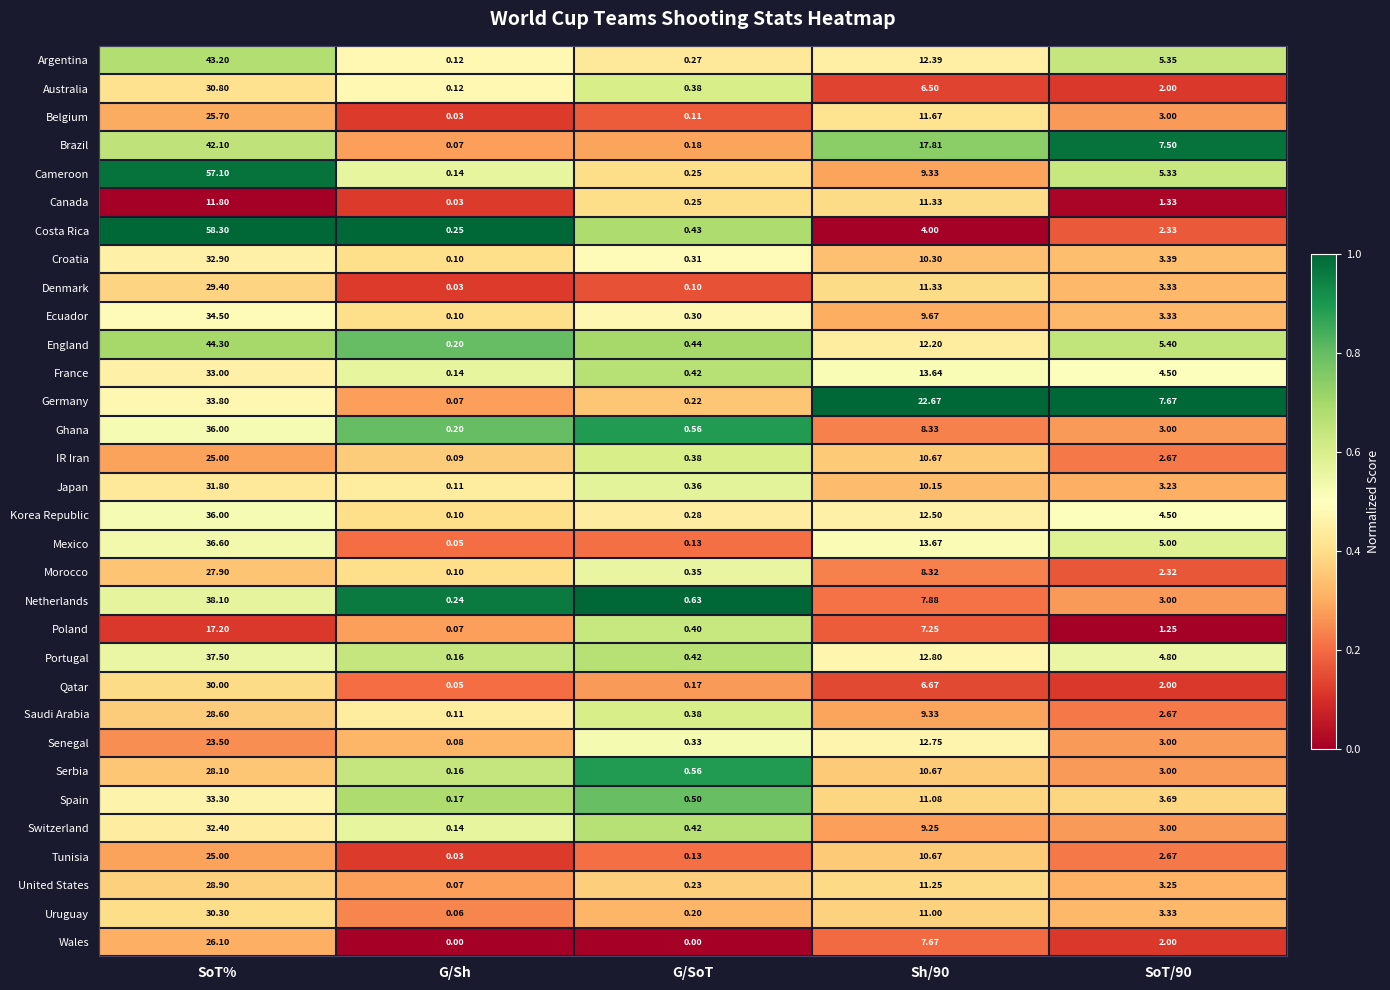

Which category has the highest value in the Brazil series?

SoT%